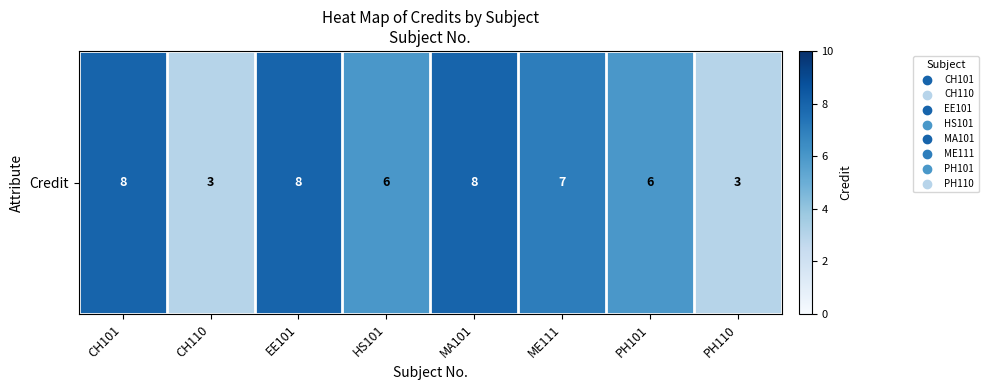

How many values are between 6 and 8?

6